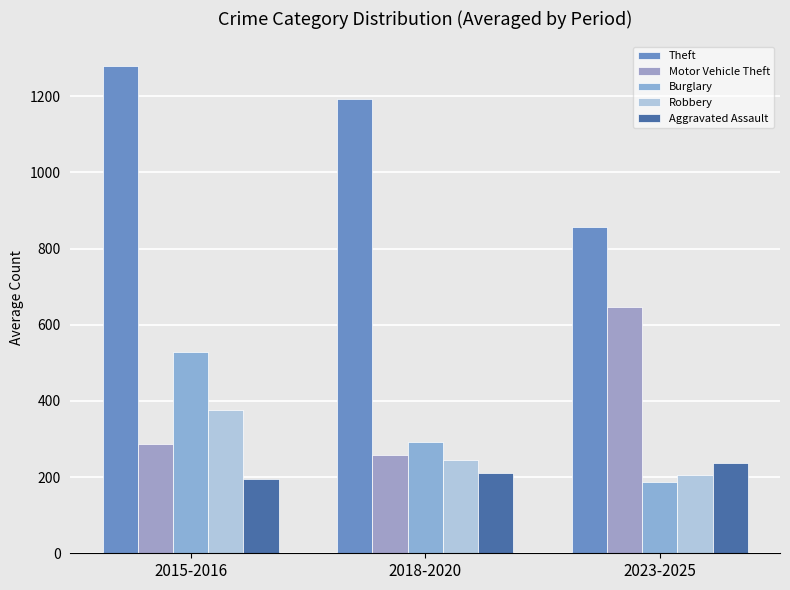

Reading left to right, extract all data points from this chart.

Theft: 2015-2016=1280	2018-2020=1193	2023-2025=857
Motor Vehicle Theft: 2015-2016=286	2018-2020=258	2023-2025=646
Burglary: 2015-2016=528	2018-2020=292	2023-2025=187
Robbery: 2015-2016=376	2018-2020=246	2023-2025=205
Aggravated Assault: 2015-2016=194	2018-2020=211	2023-2025=236